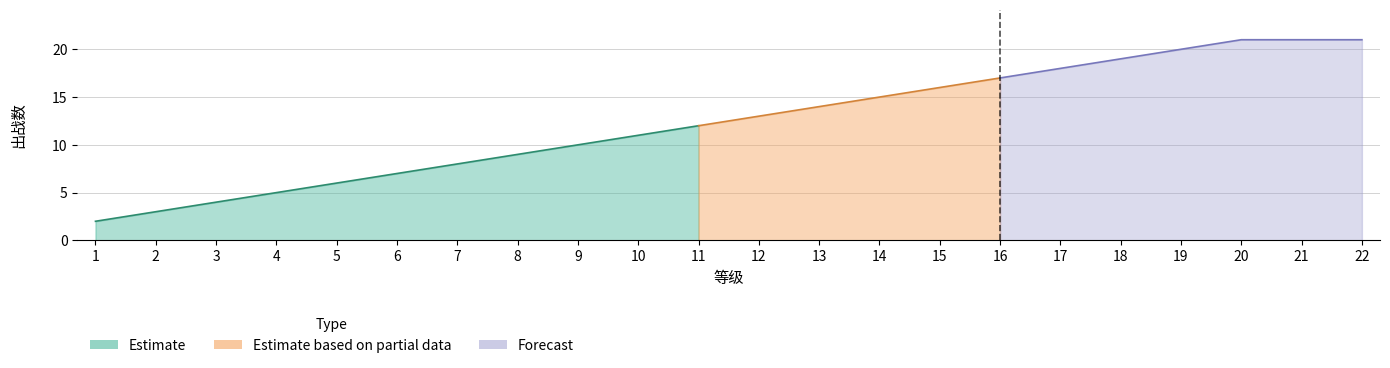

What is the value of the 8th point from the left?

9